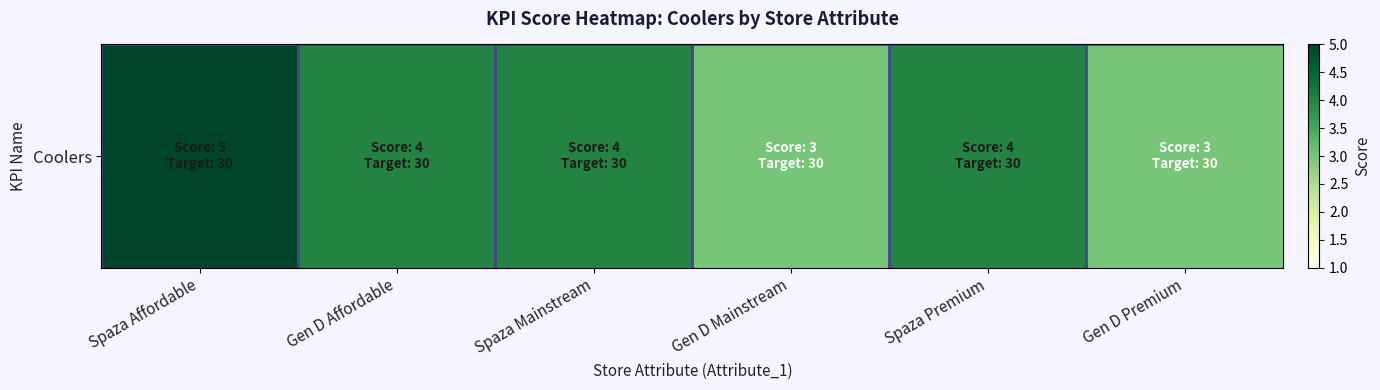

List the labels in order of value, largest first.

Spaza Affordable, Gen D Affordable, Spaza Mainstream, Spaza Premium, Gen D Mainstream, Gen D Premium